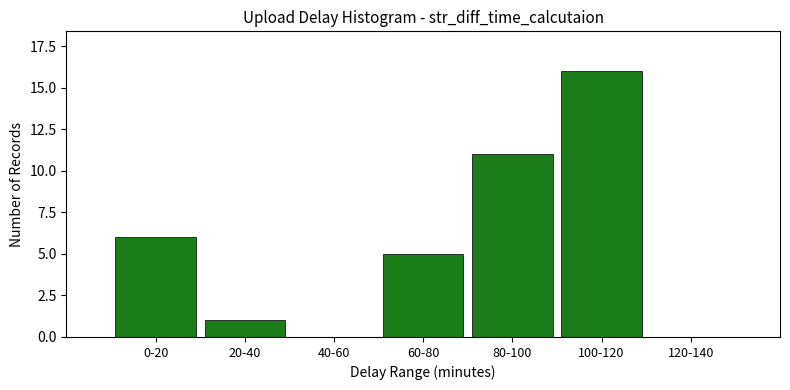

Reading right to left, extract all data points from this chart.

120-140=0	100-120=16	80-100=11	60-80=5	40-60=0	20-40=1	0-20=6